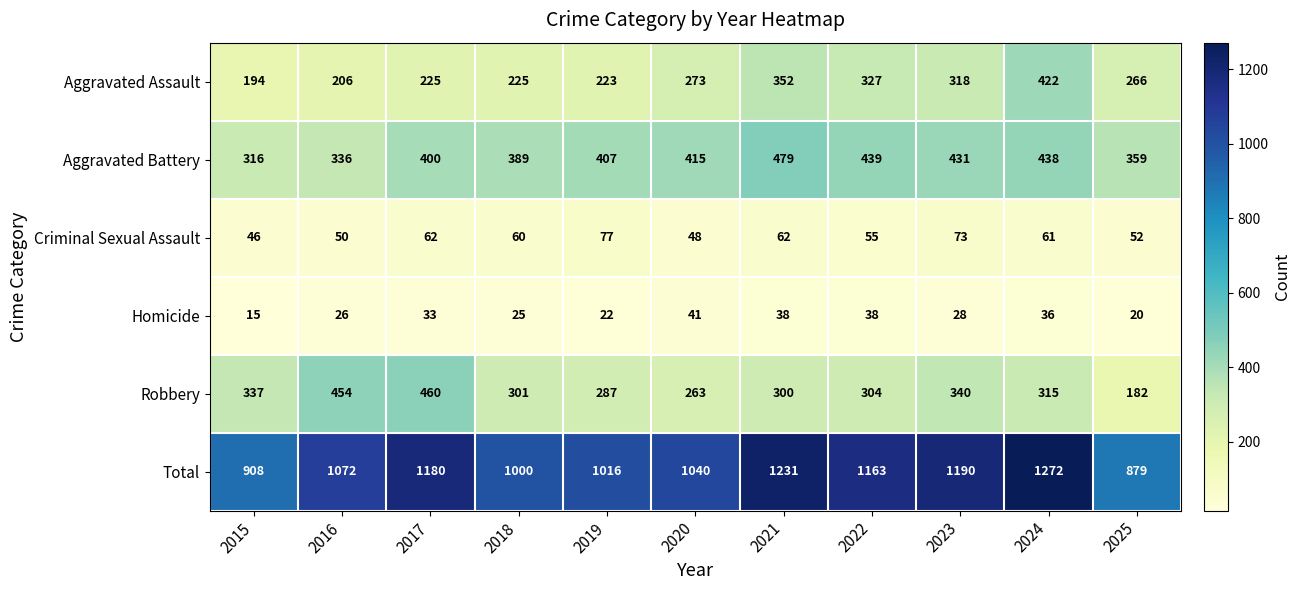

Where is Aggravated Battery nearest to the value 397?

2017